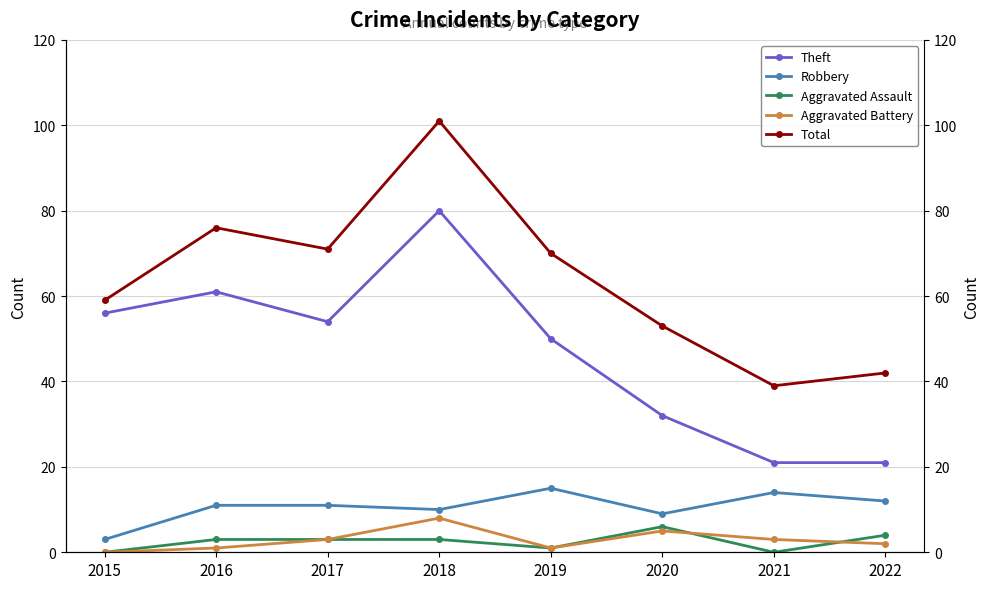

The value of Aggravated Assault at 2020 is 10. True or false?

False